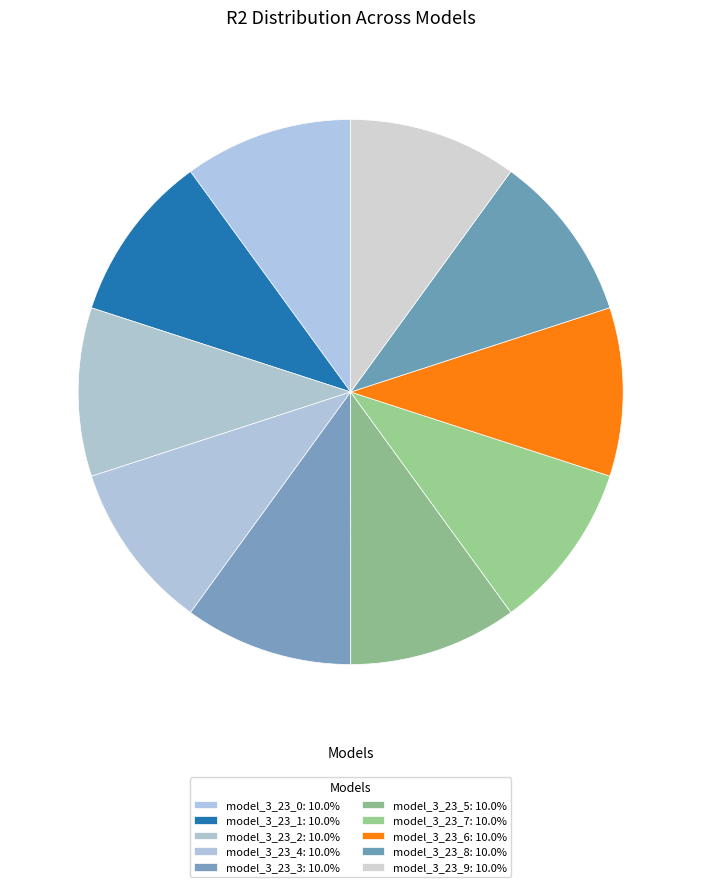

What percentage is the model_3_23_1 slice, to the nearest percent?

10%